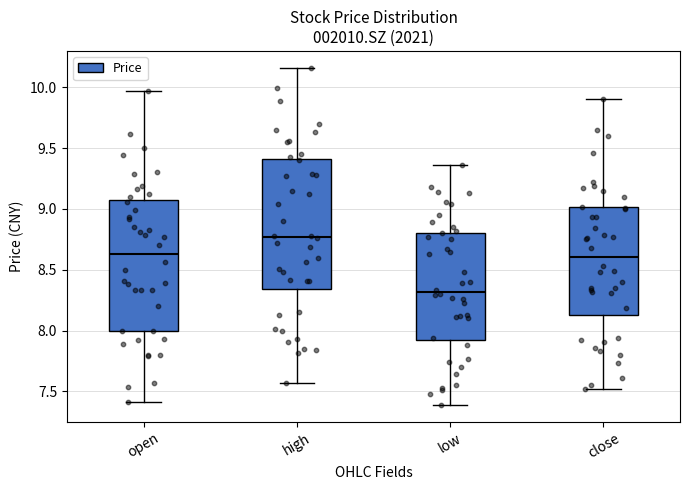

Where does the lower whisker of the box for open end on the y-axis? The values are not printed on the chart, so give them approximately, as read against the axis.

7.40